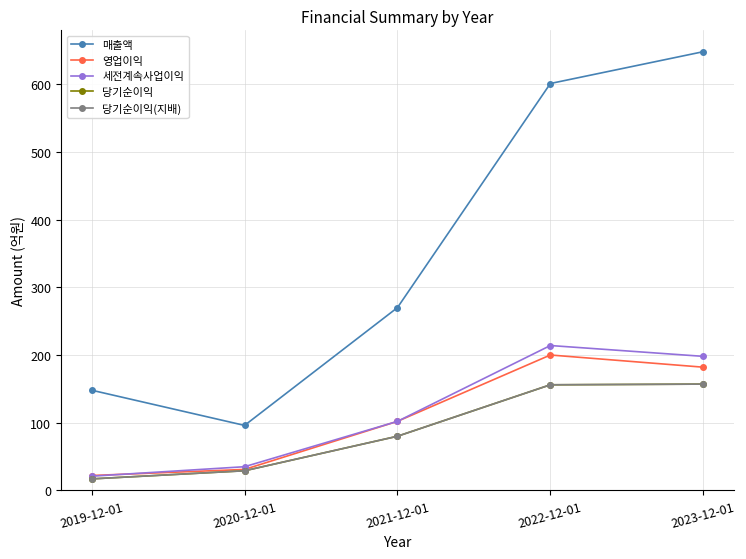

What is the difference between the 영업이익 values at 2019-12-01 and 2021-12-01?

80